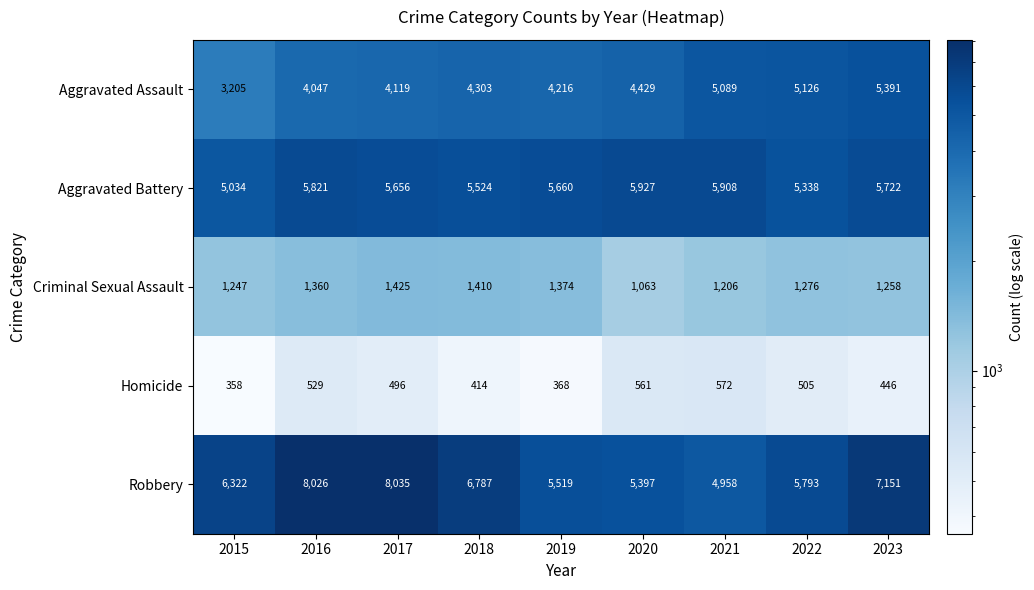

Between 2017 and 2022, which series saw the biggest shift?

Robbery